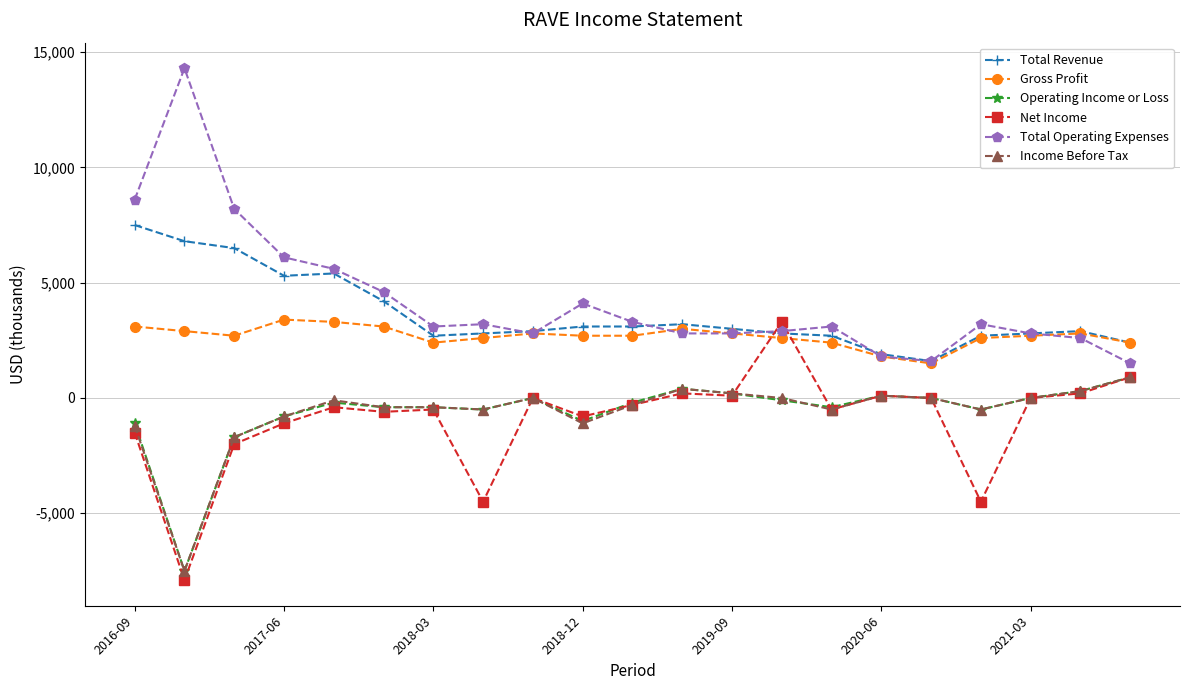

True or false: Gross Profit has more than 0 points higher than both neighbors.

True